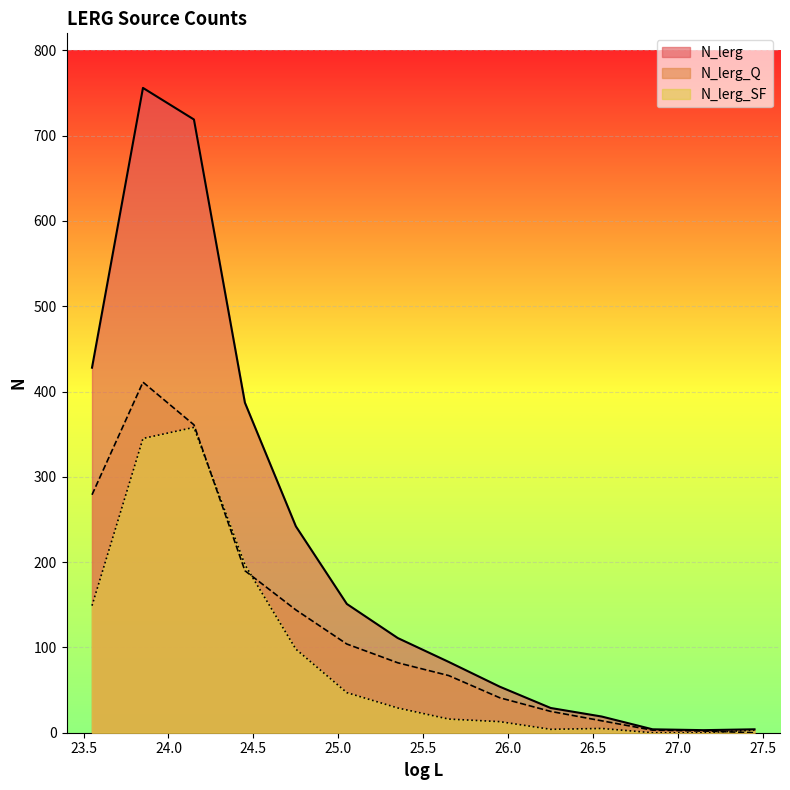

What is the difference between the N_lerg values at 25.05 and 24.45?

236